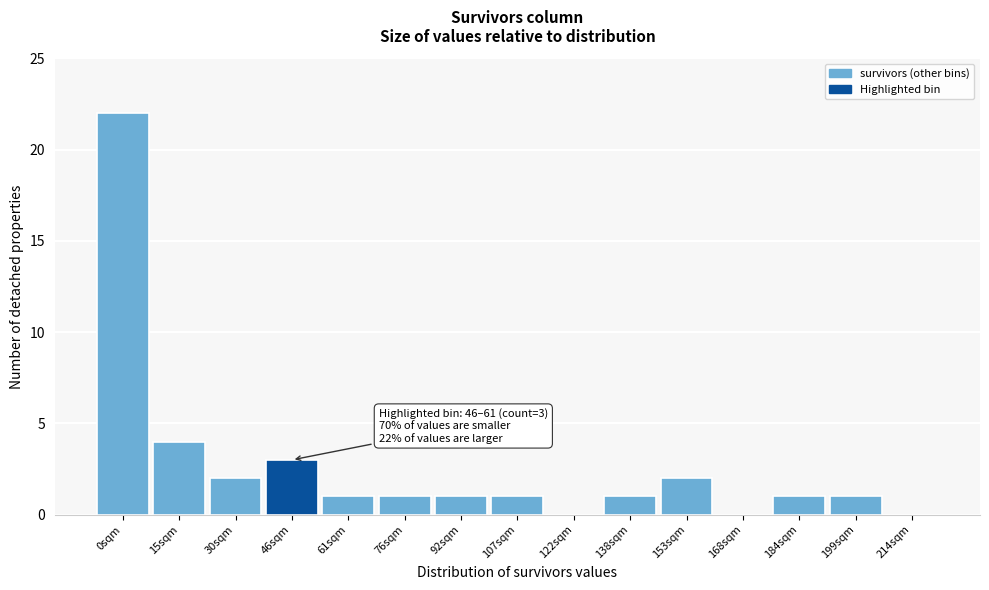

Reading right to left, what are all the values shown in this chart?

214sqm=0	199sqm=1	184sqm=1	168sqm=0	153sqm=2	138sqm=1	122sqm=0	107sqm=1	92sqm=1	76sqm=1	61sqm=1	46sqm=3	30sqm=2	15sqm=4	0sqm=22